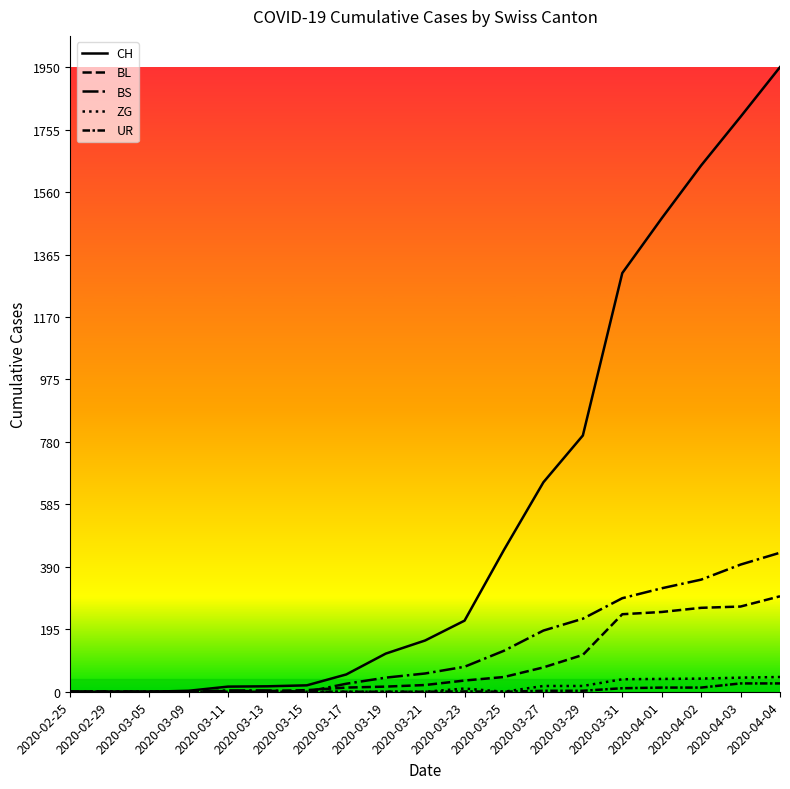

Count the number of data series in this chart.

5